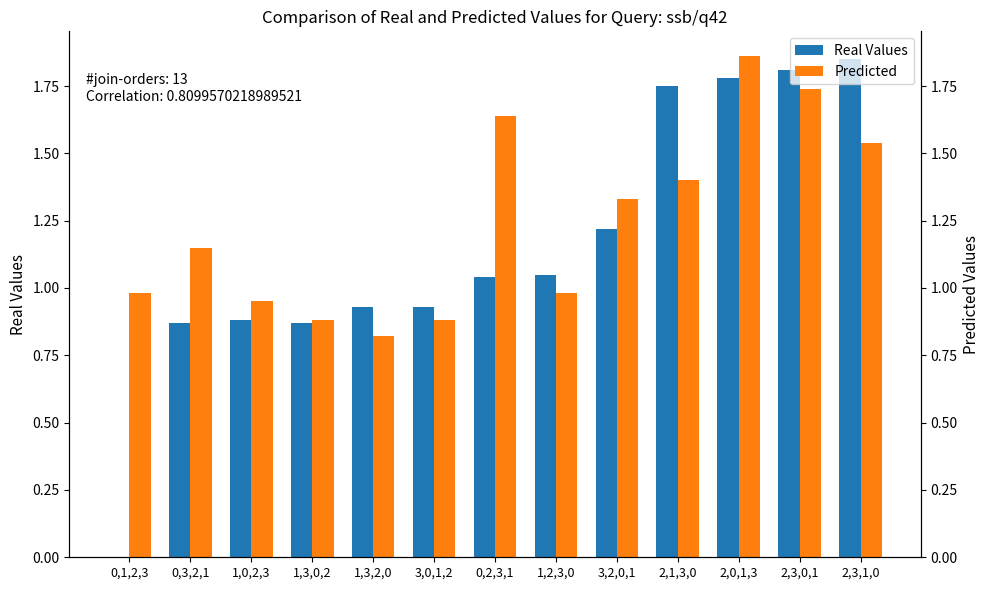

At how many categories does at least one series exceed 1?

8